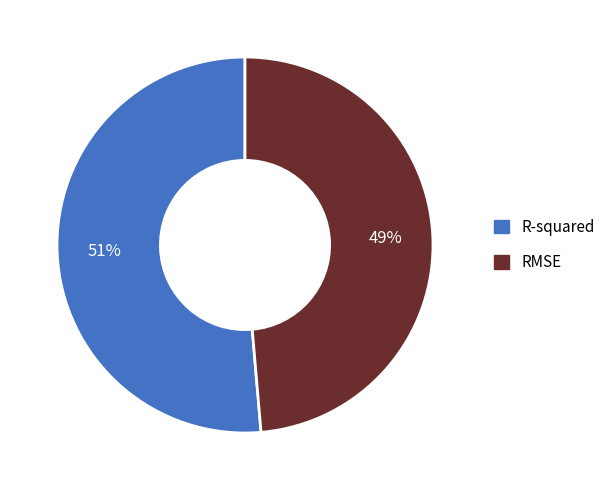

Do RMSE and R-squared together represent more than half of the pie?

Yes